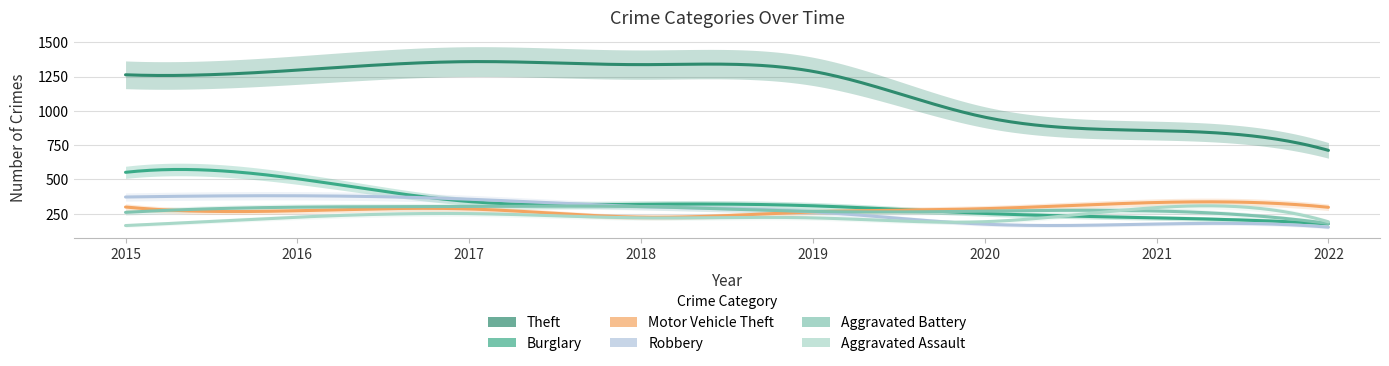

Reading left to right, list all the values displayed in this chart.

Theft: 1263	1297	1359	1337	1288	954	856	712
Burglary: 552	505	339	319	308	252	220	177
Motor Vehicle Theft: 299	272	285	225	263	287	332	297
Robbery: 372	381	356	302	264	174	175	152
Aggravated Battery: 260	298	303	302	267	269	270	179
Aggravated Assault: 164	225	251	220	220	192	295	191